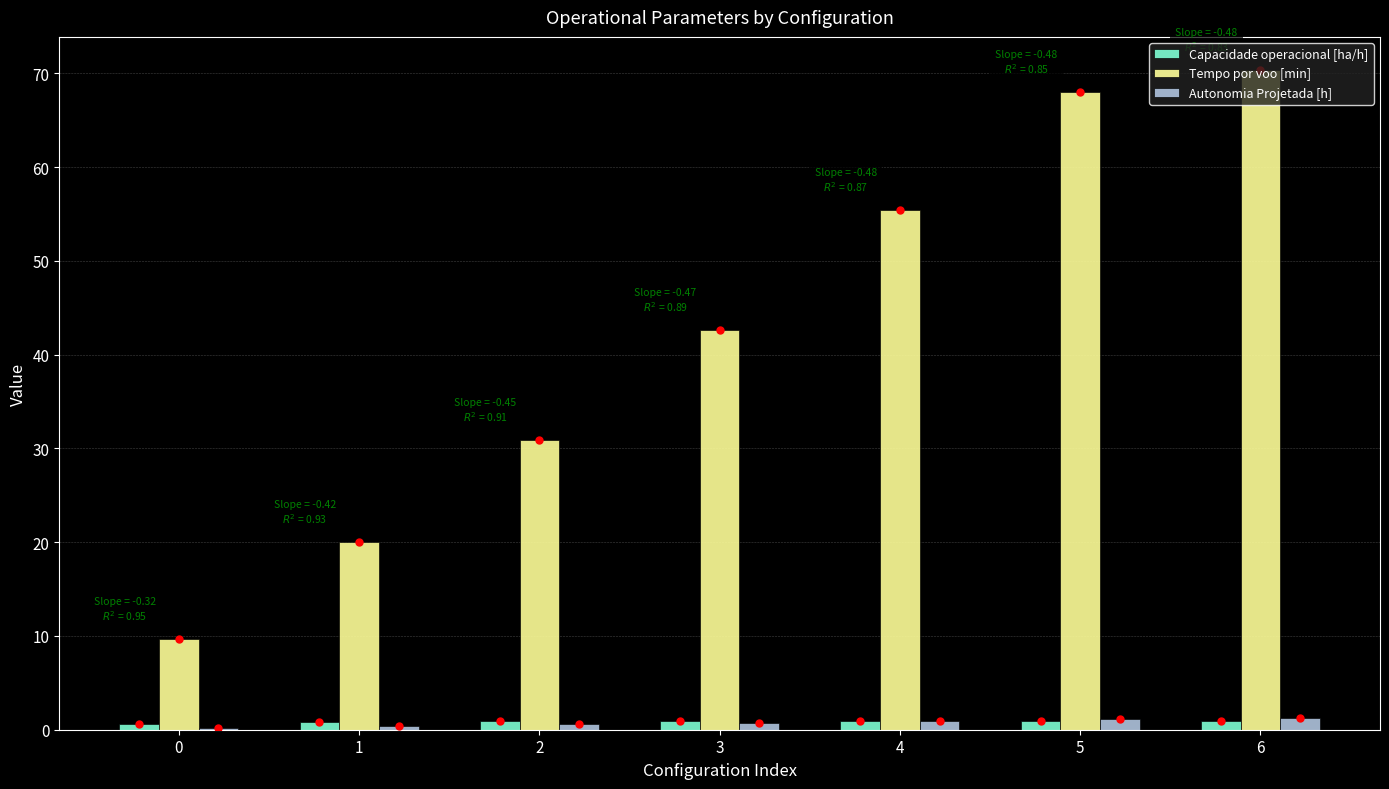

What is the sum of all Capacidade operacional [ha/h] values?

6.2